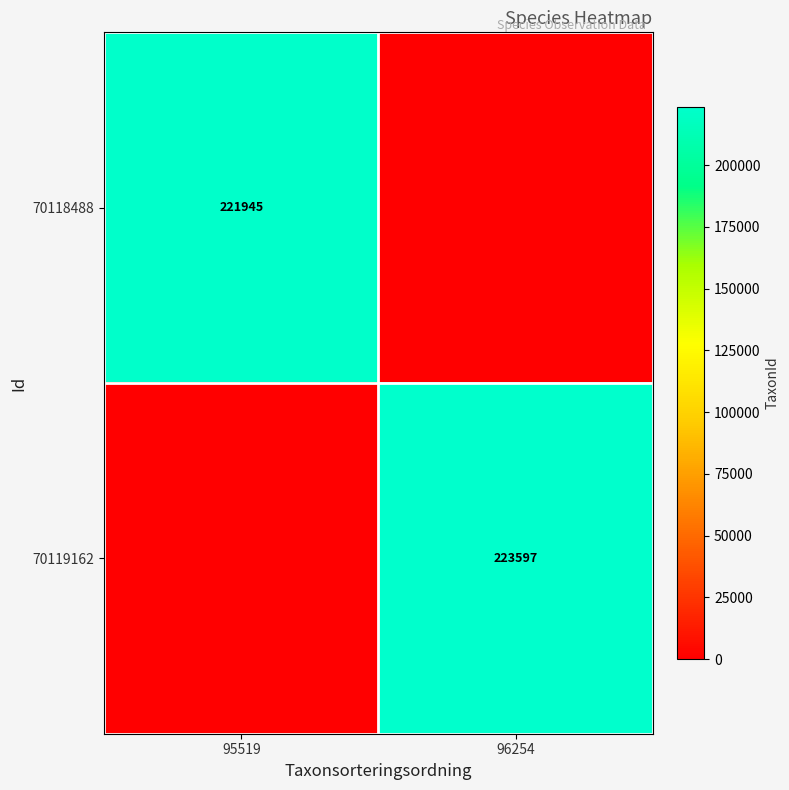

Is the value of 70118488 at 95519 greater than the value of 70119162 at 96254?

No